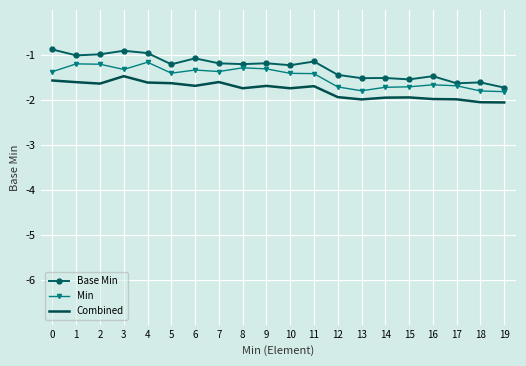

What is the difference between the second highest and second lowest values in the Min series?

0.6